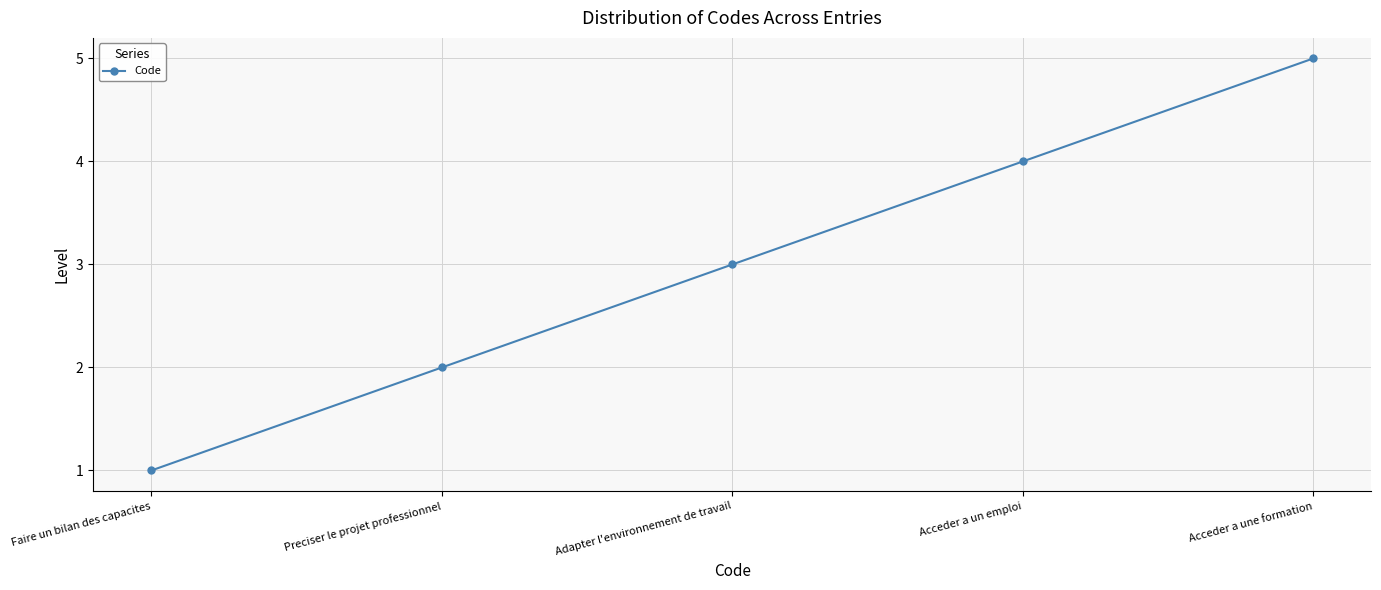

Is it true that the value at Preciser le projet professionnel is 1?

False